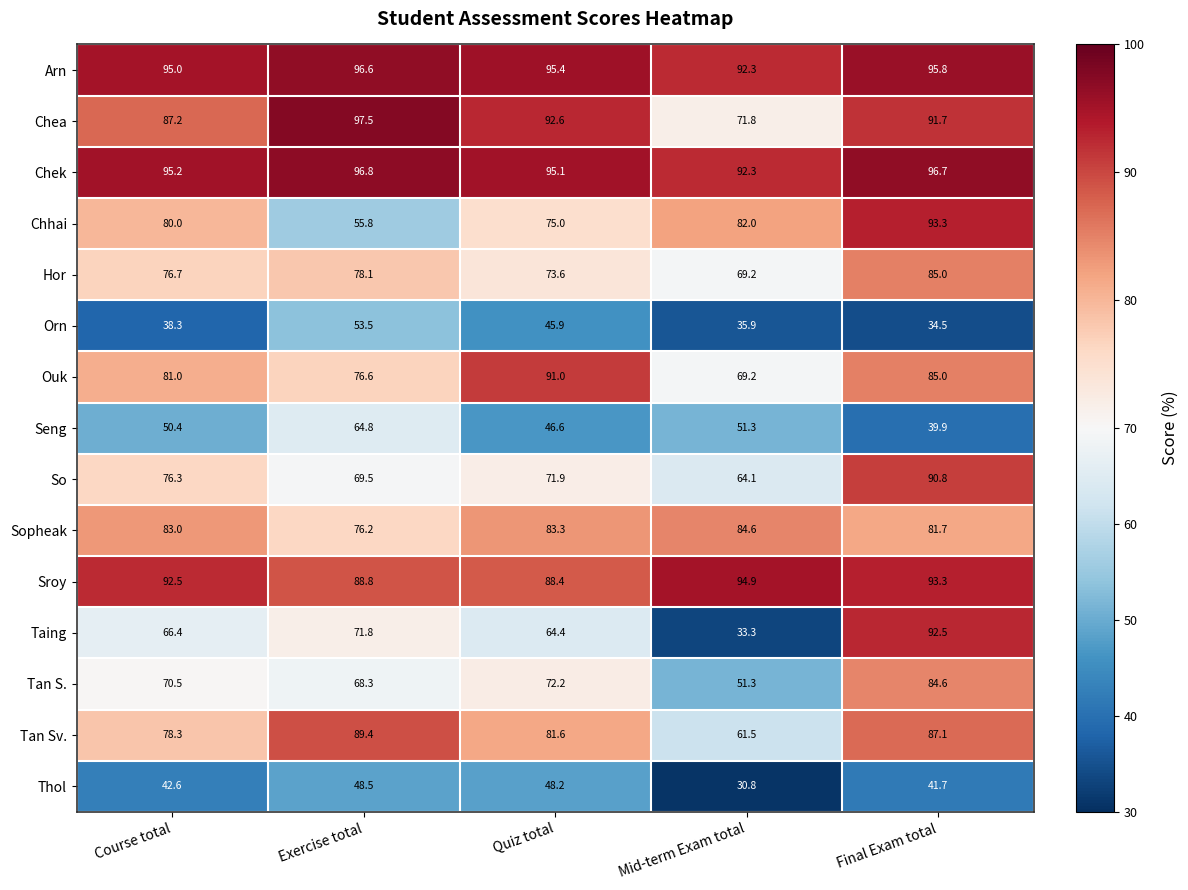

Is it true that Ouk equals 69.2 at Mid-term Exam total?

True